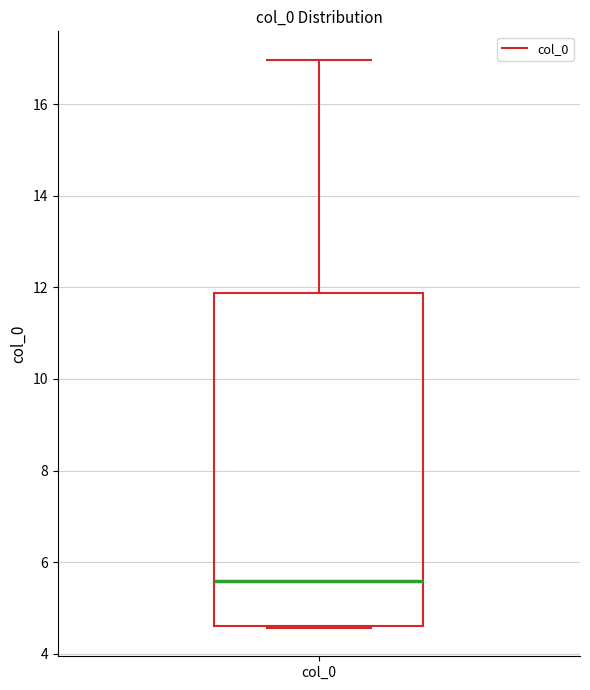

Where does the median line of the box for col_0 sit on the y-axis? The values are not printed on the chart, so give them approximately, as read against the axis.

5.6